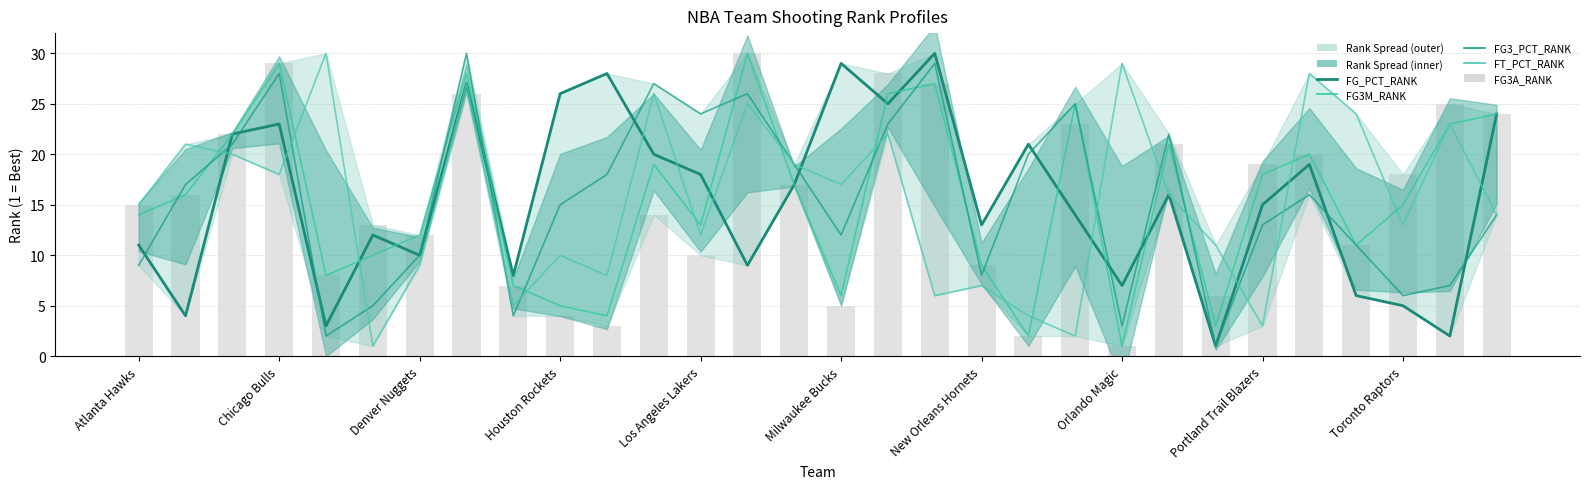

What is the spread (max minus min) of values at 29?

10